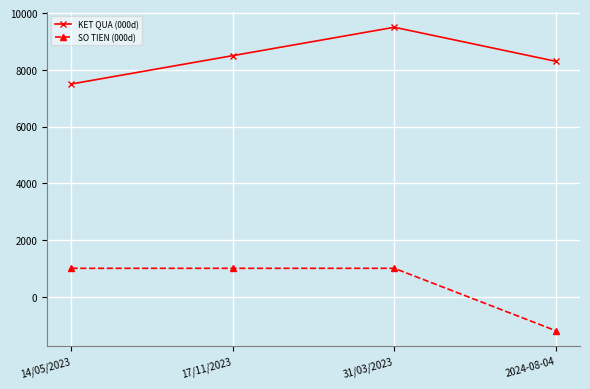

Which series changed the most between 31/03/2023 and 2024-08-04?

SO TIEN (000d)